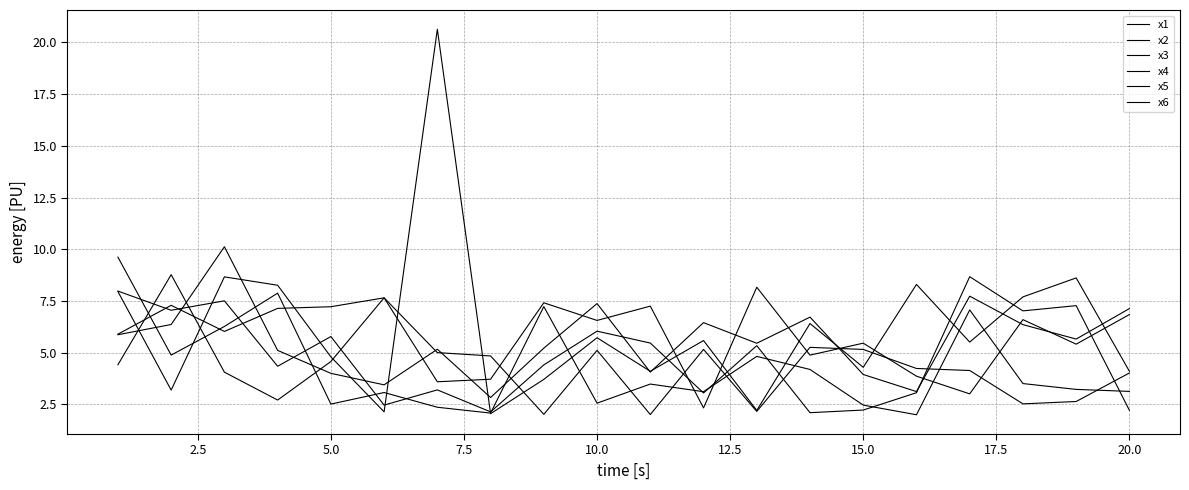

True or false: x2 and x6 intersect in this chart.

True